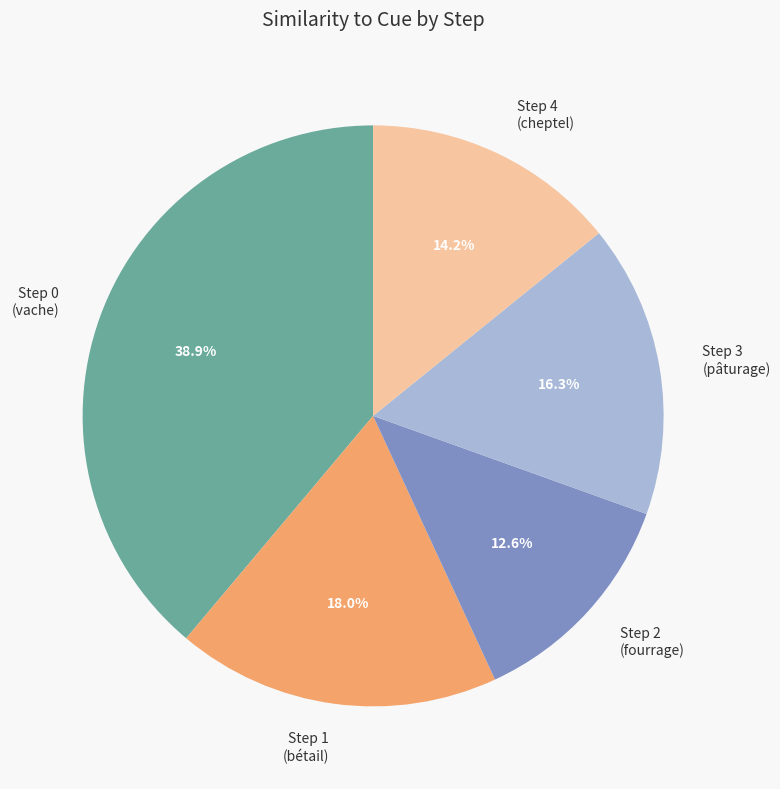

Combined, what portion of the pie is Step 4 (cheptel) and Step 3 (pâturage)?

30.5%